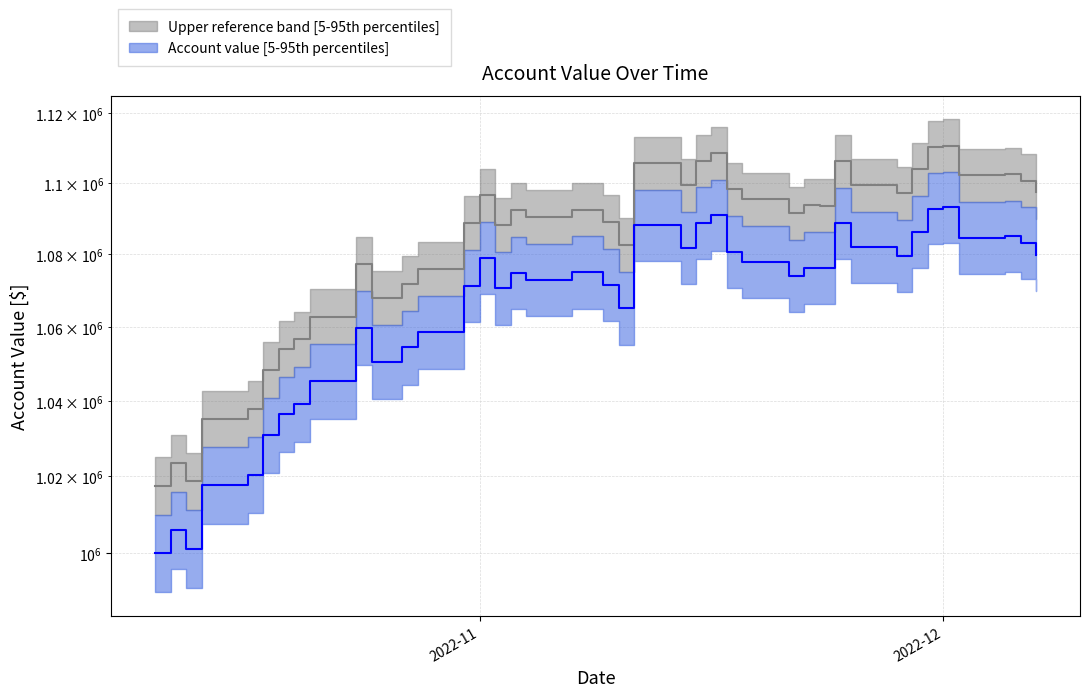

At how many categories does at least one series exceed 1035667?

36